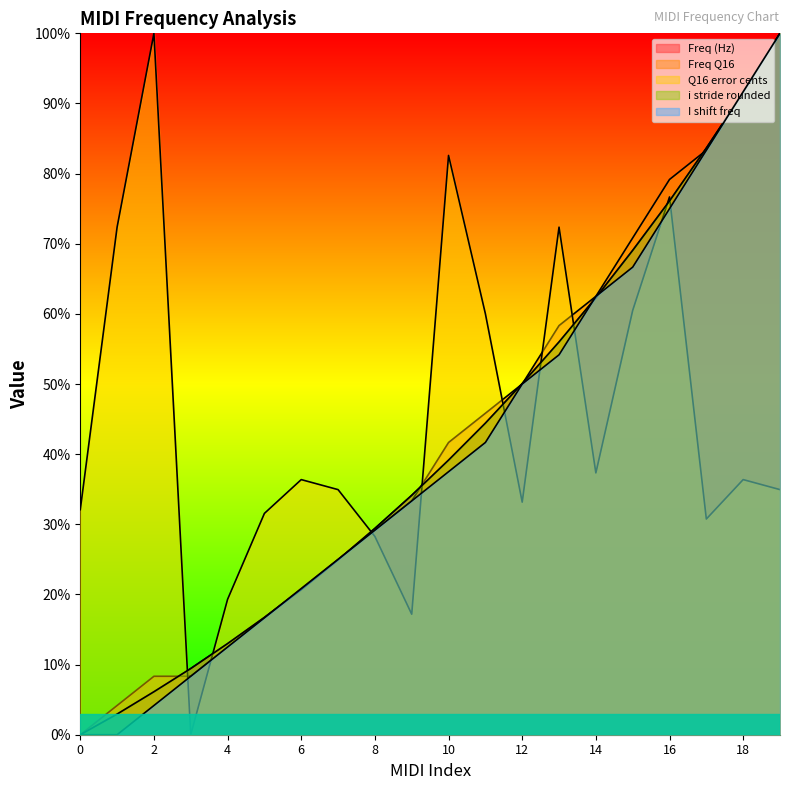

Does the chart display data point markers on the line(s)?

No